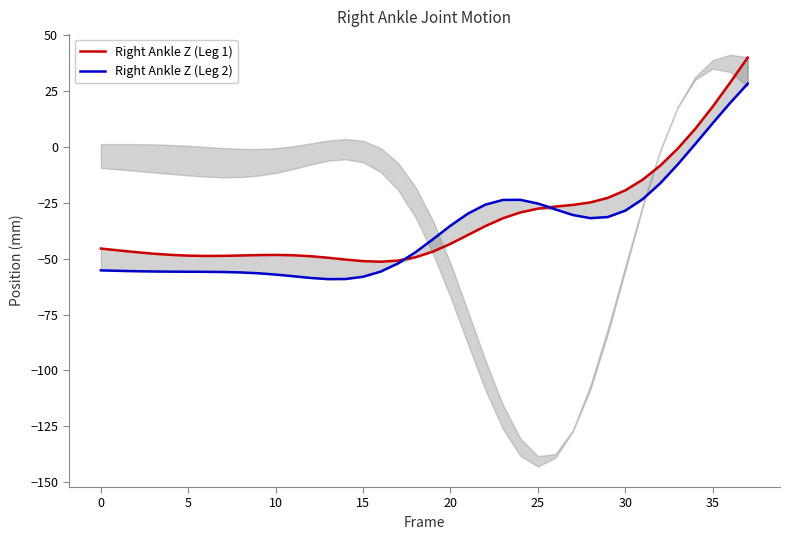

What is the label of the 12th point from the right?

26